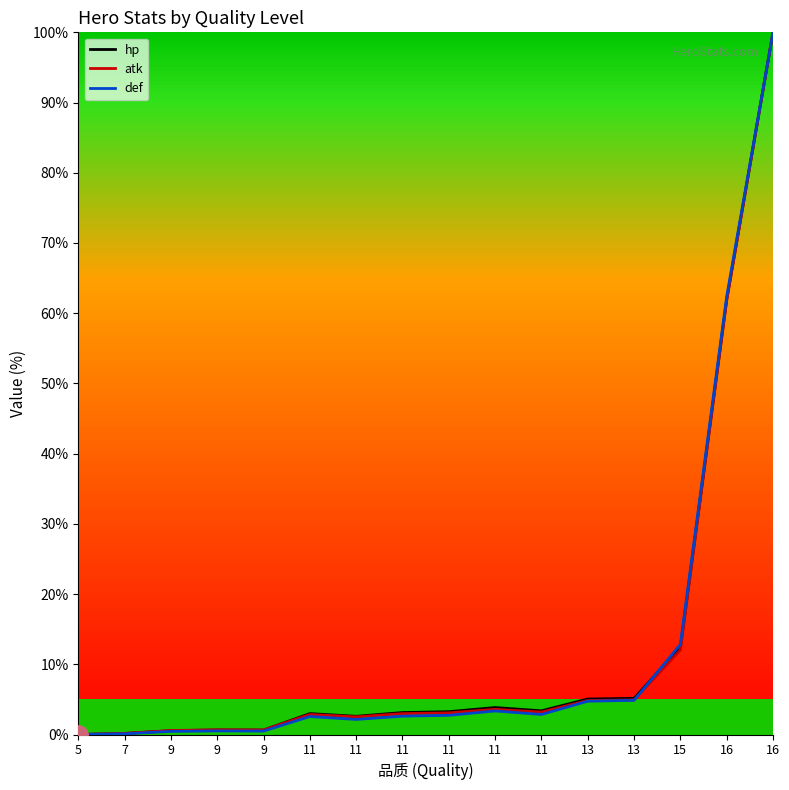

At which category does hp reach its first local peak?

9